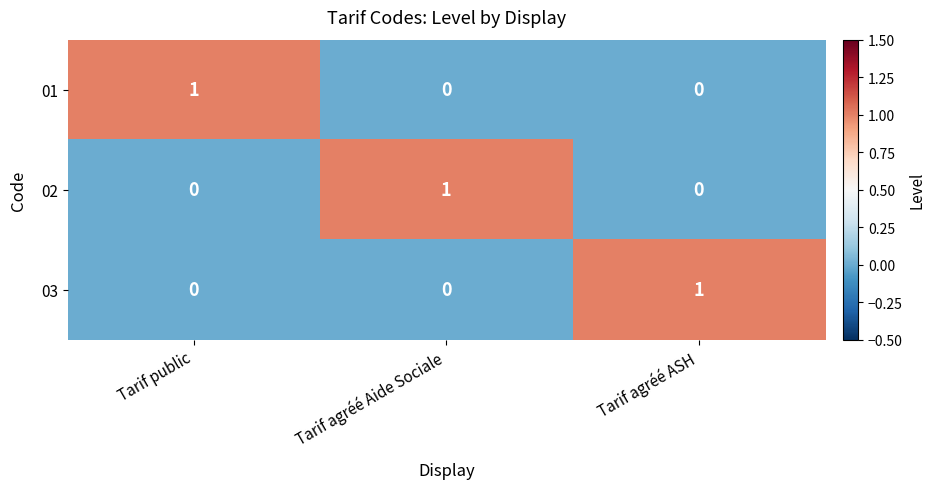

Is the value of 03 at Tarif agréé ASH greater than the value of 02 at Tarif agréé ASH?

Yes